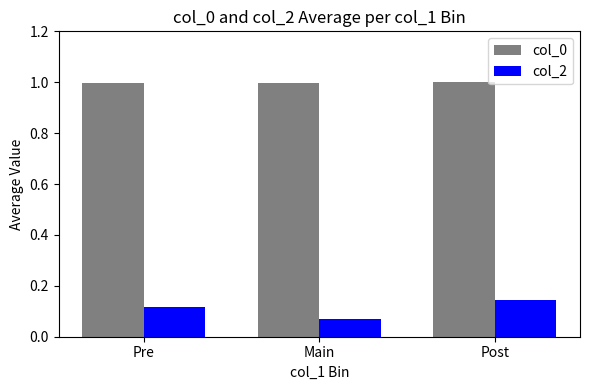

What is the label of the 1st bar from the left?

Pre